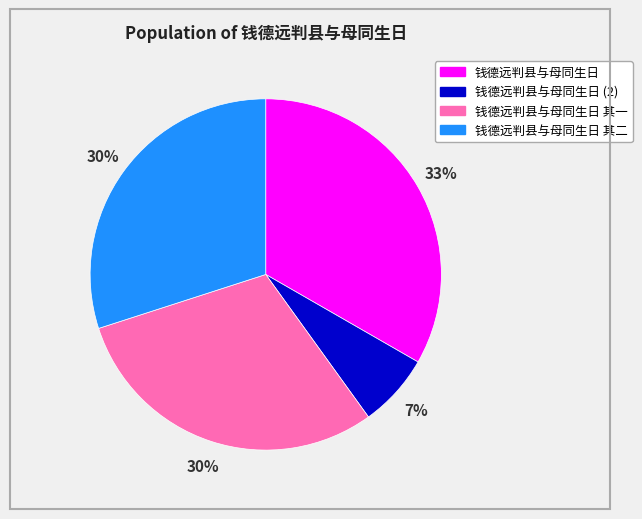

Is there a majority slice in this chart?

No